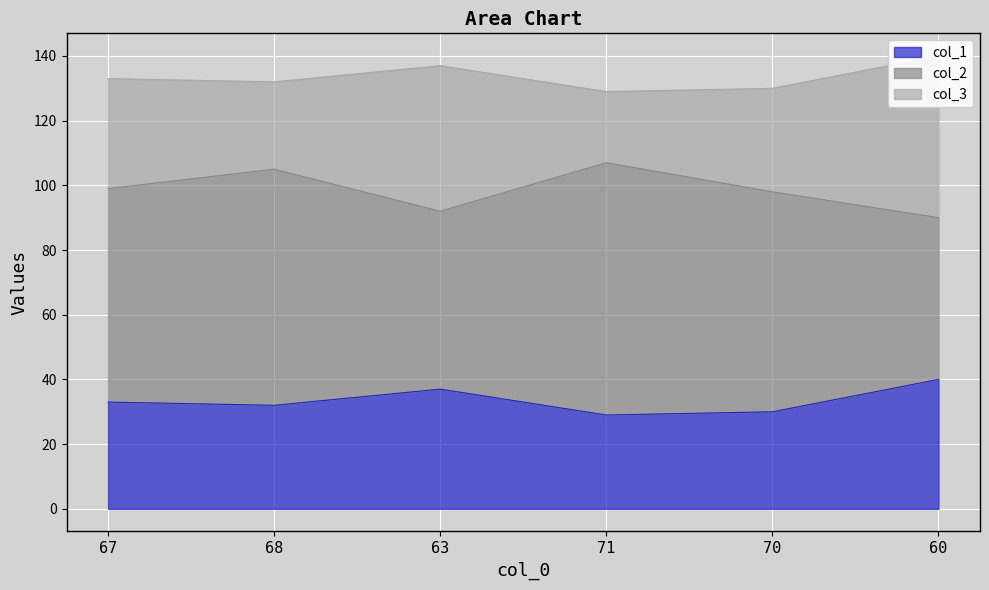

The col_1 series shows 37 at 63. True or false?

True